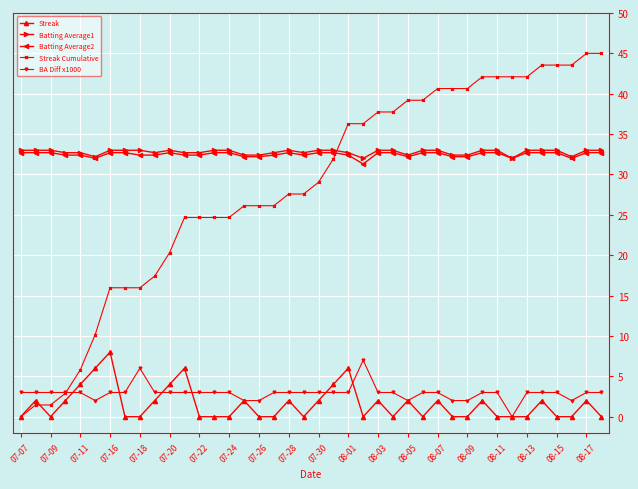

True or false: BA Diff x1000 and Batting Average2 intersect in this chart.

False